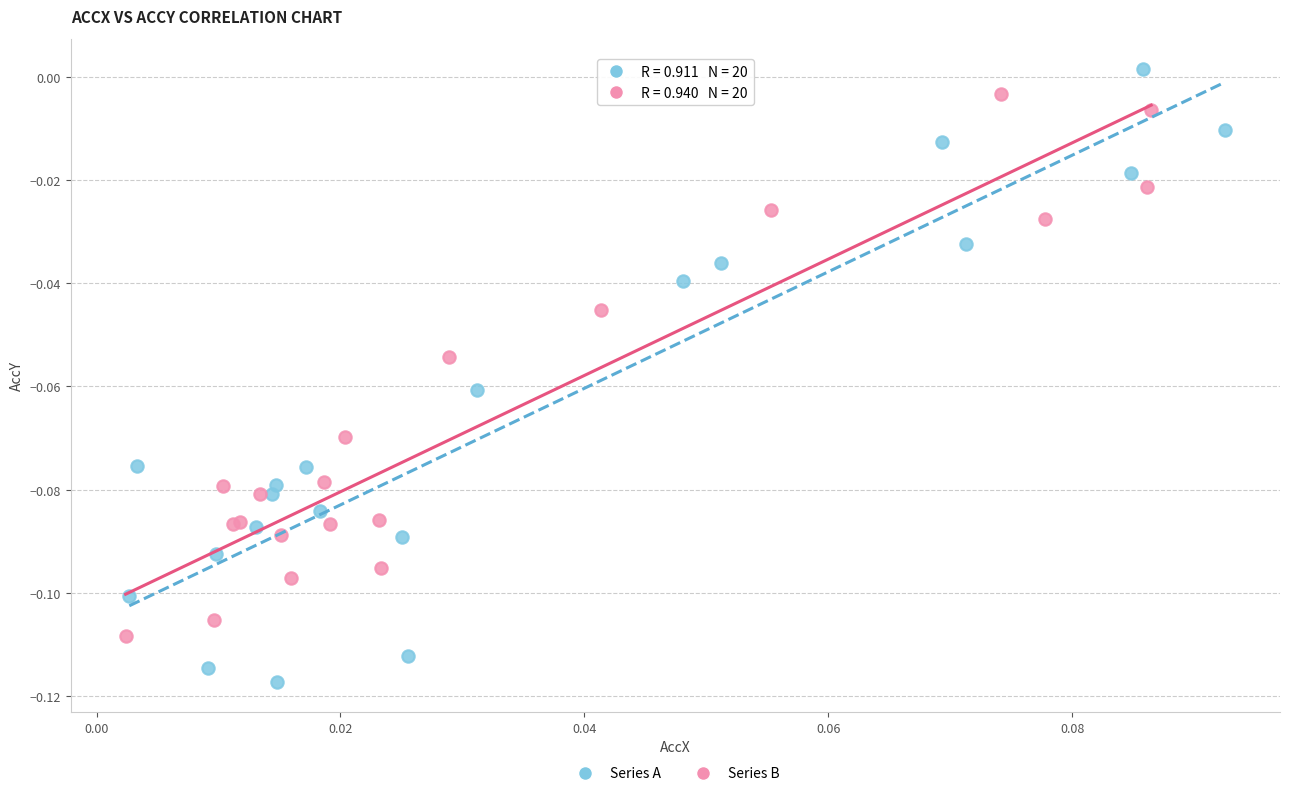

What are all the series names shown in the legend?

Series A, Series B